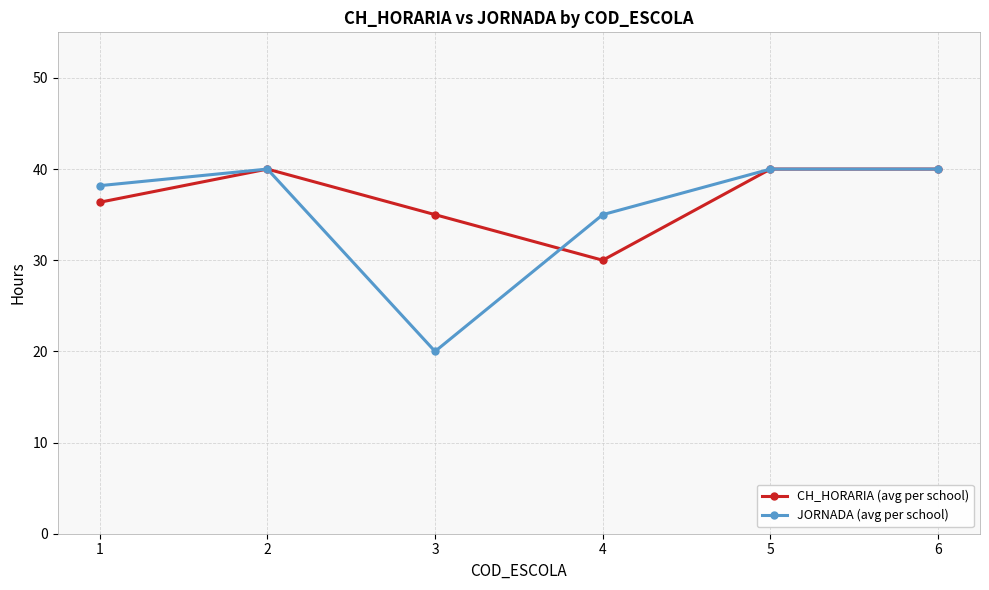

What is the total value across all series at 5?

80.0